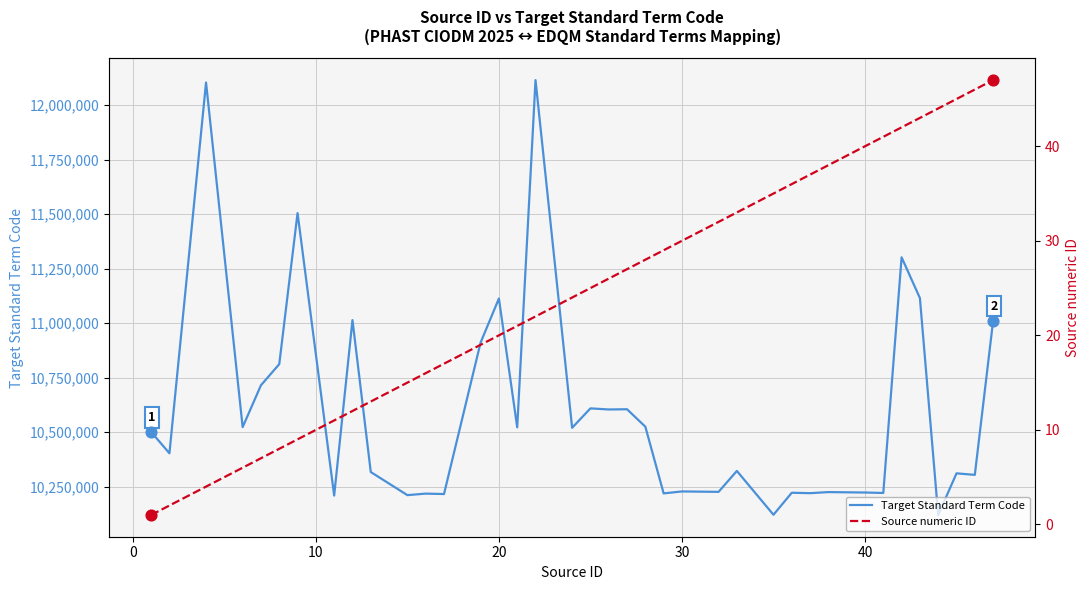

What are all the series names shown in the legend?

Target Standard Term Code, Source numeric ID